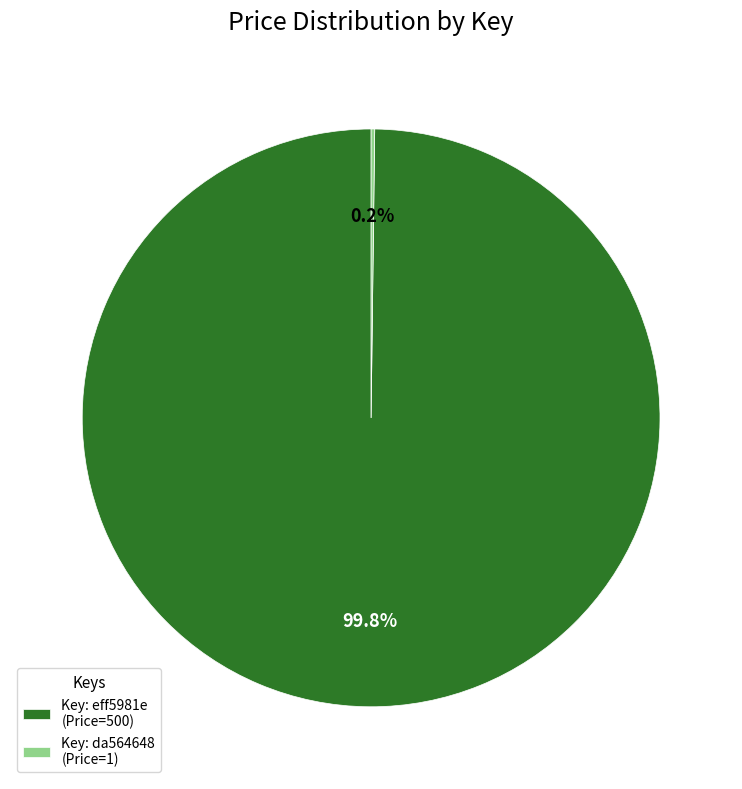

What is the largest slice in the pie chart?

Key: eff5981e (Price=500)